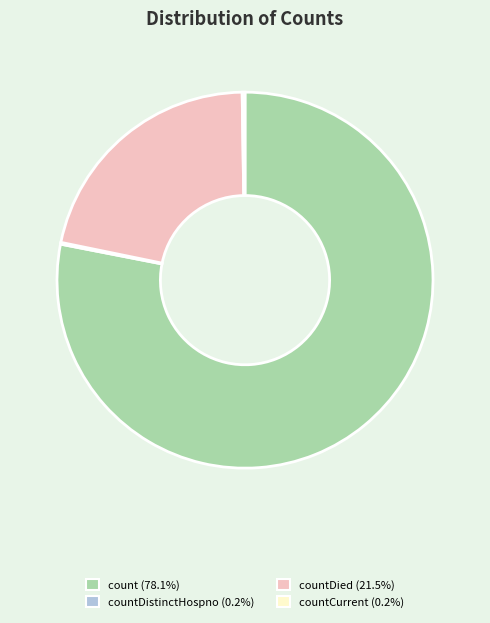

Does any single category account for the majority?

Yes